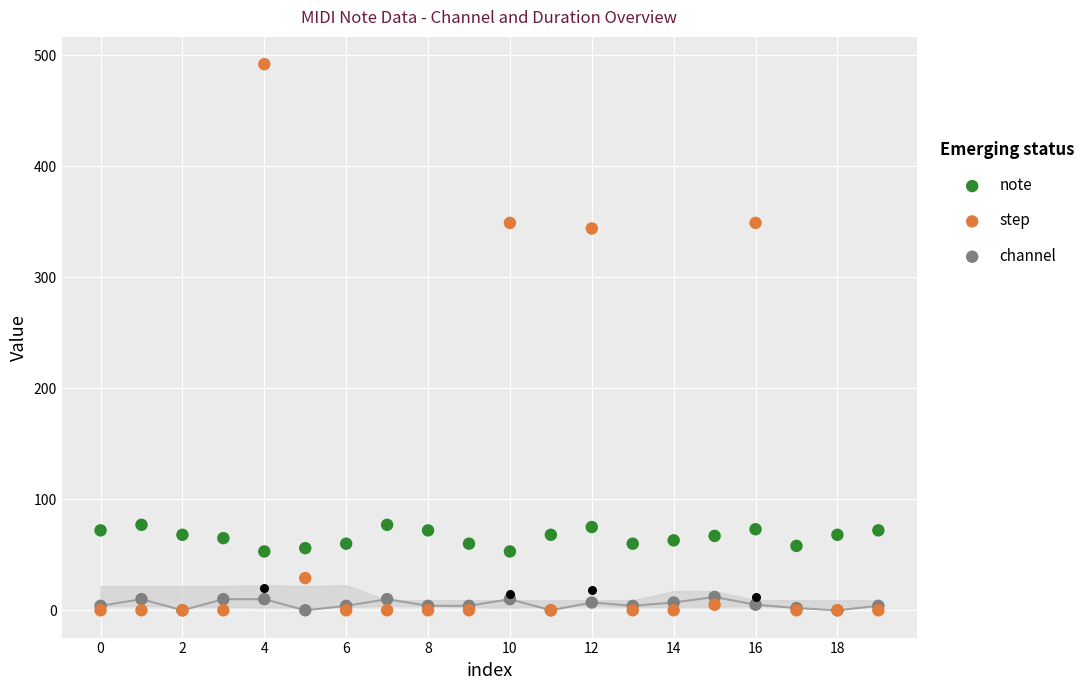

Which series has the largest total across all categories?

step